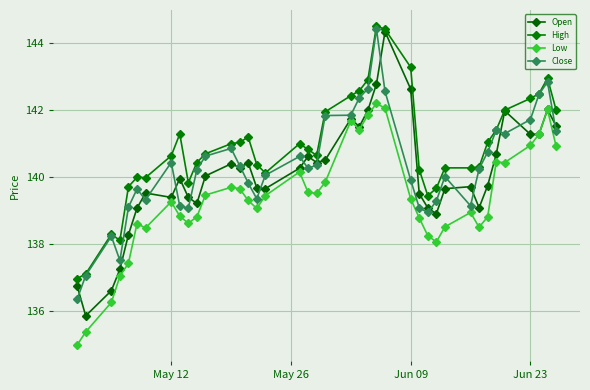

Does the chart have visible grid lines?

Yes